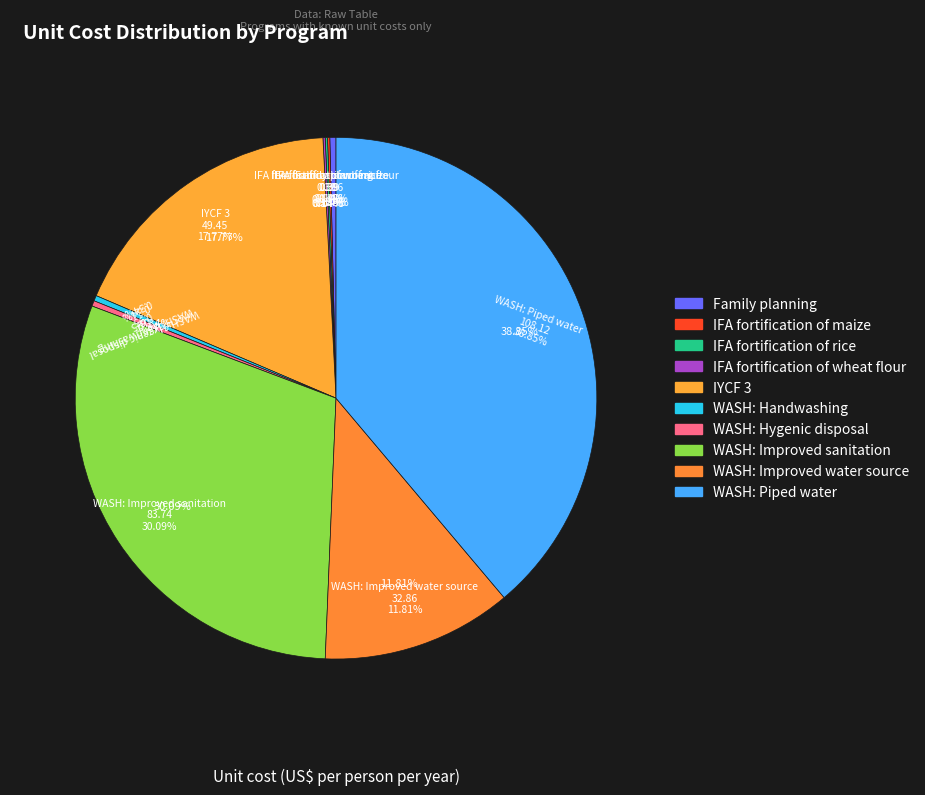

What is the largest slice in the pie chart?

WASH: Piped water